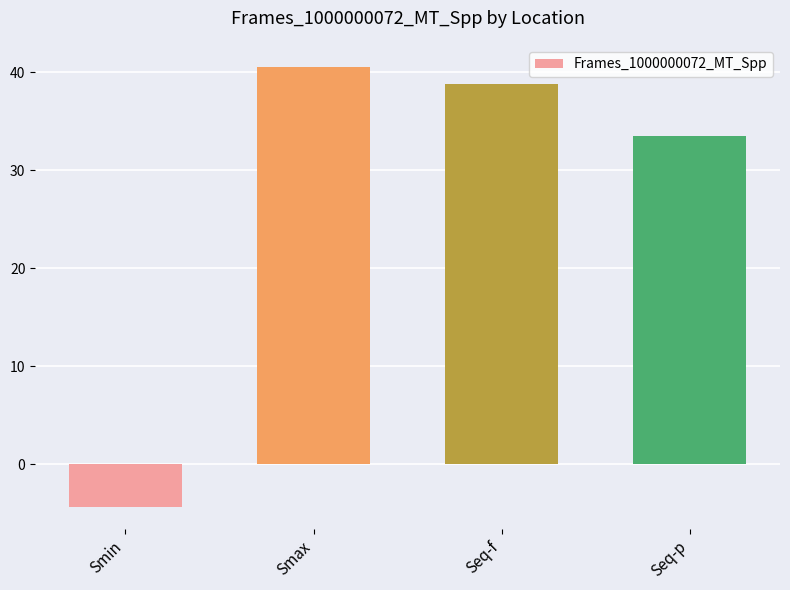

Reading left to right, what are all the values shown in this chart?

Smin=-4.3	Smax=40.5	Seq-f=38.8	Seq-p=33.5